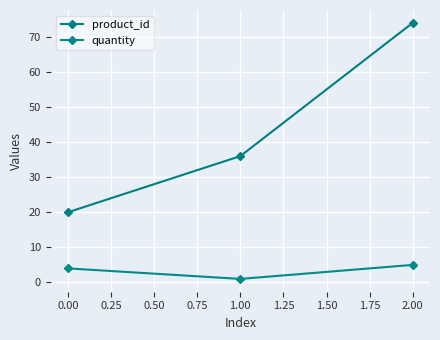

At which category is the sum across all series the highest?

2.00